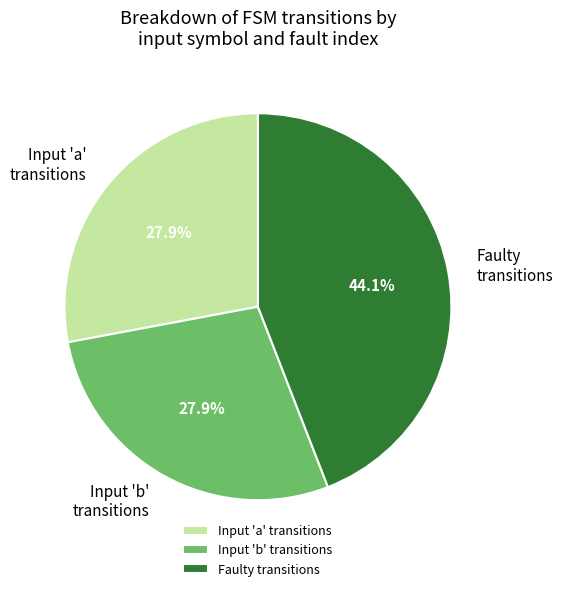

Is there any slice that represents more than half of the pie?

No